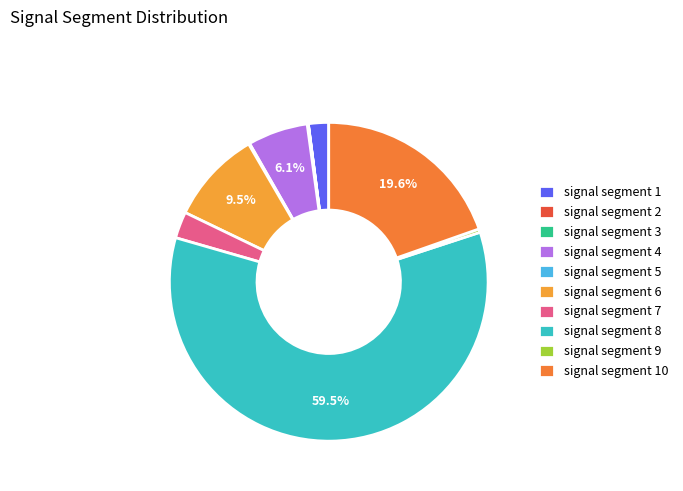

True or false: signal segment 6 accounts for 17% of the total.

False